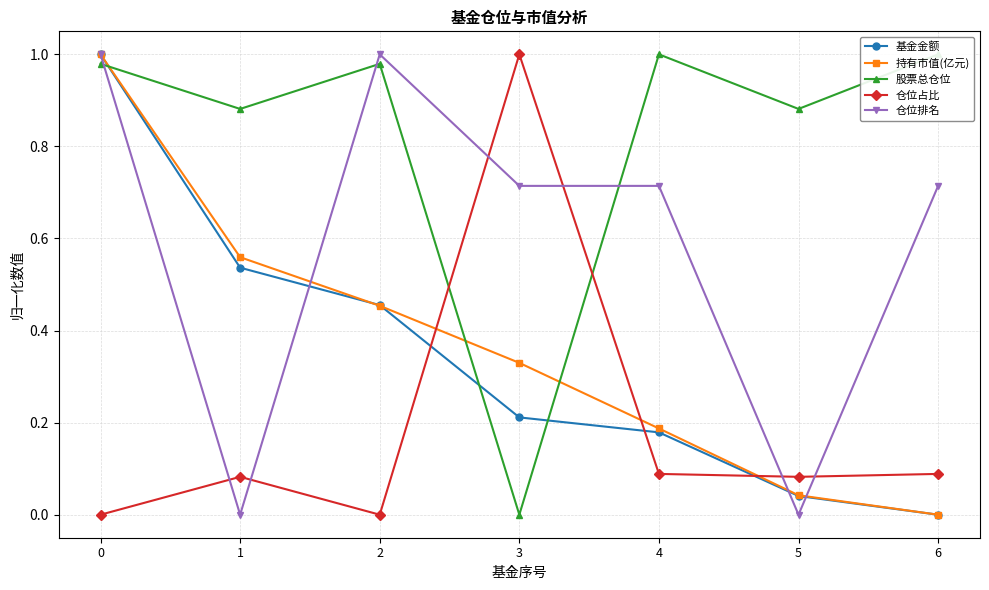

Which series ends up on top after the final intersection of 仓位排名 and 持有市值(亿元)?

仓位排名